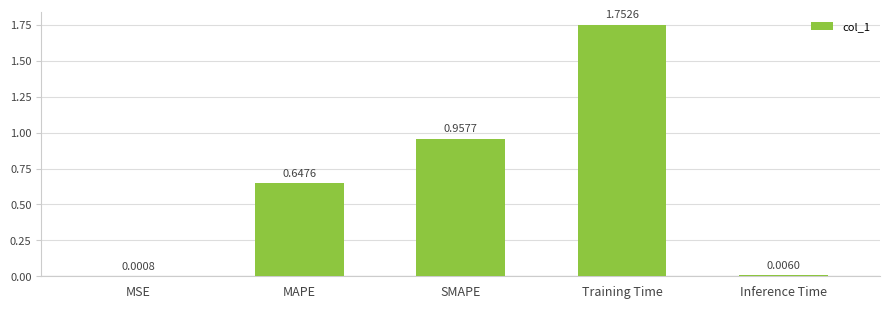

At which label is the value closest to 0?

MSE